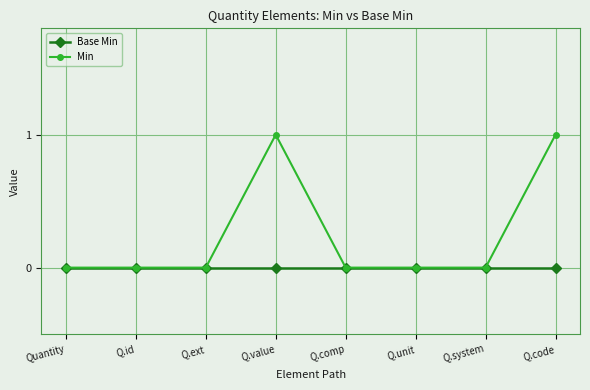

The Base Min series shows 0 at Q.ext. True or false?

True